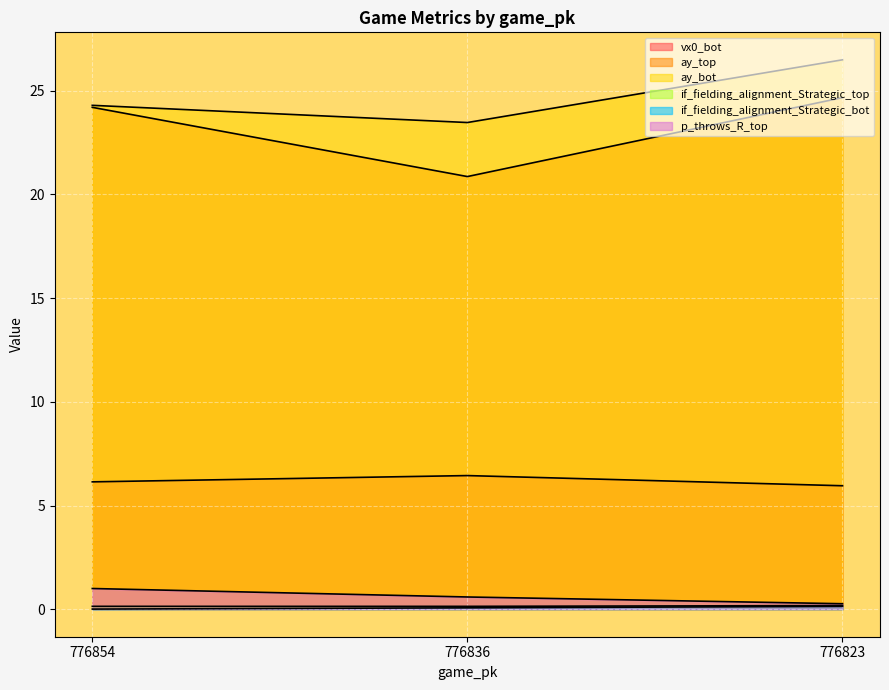

What is the sum of all p_throws_R_top values?

1.9